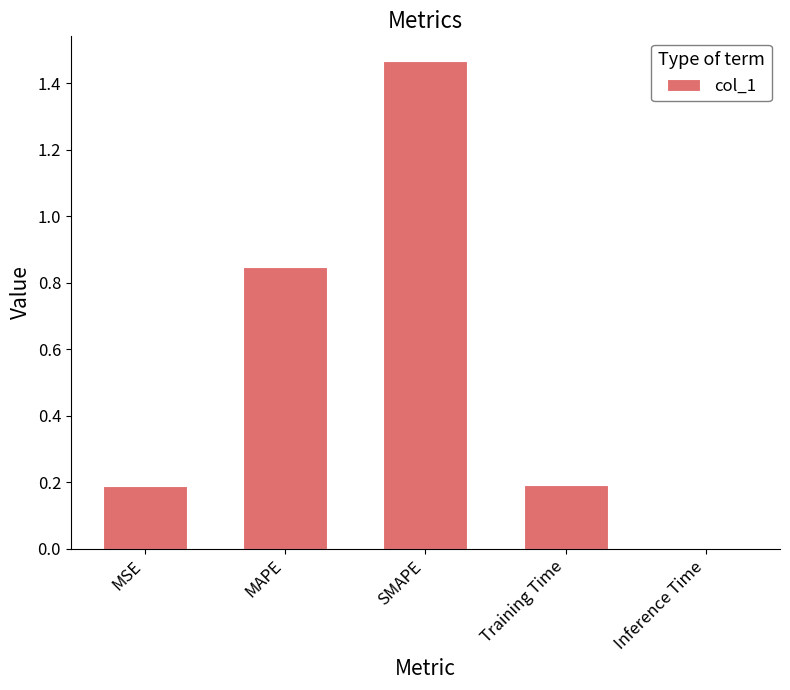

The chart shows a value of 2.4 at SMAPE. True or false?

False